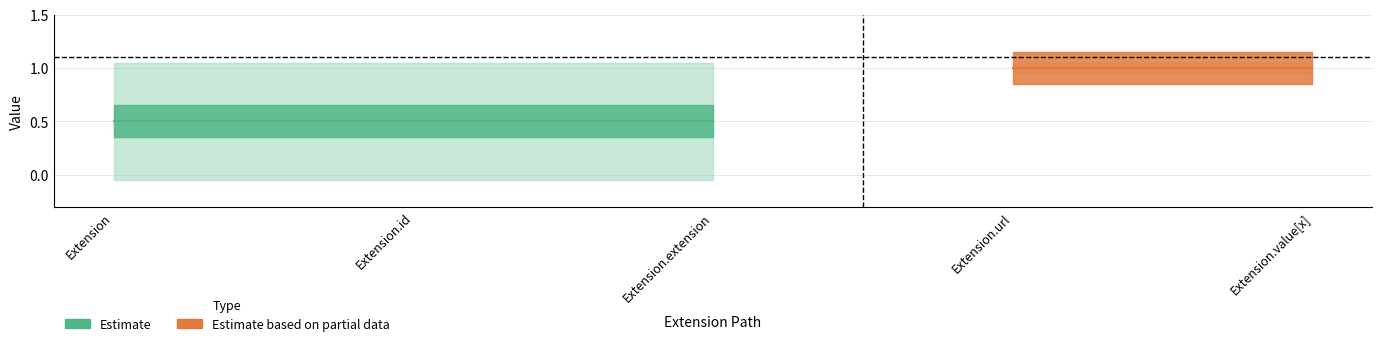

What is the sum of all Min values?

2